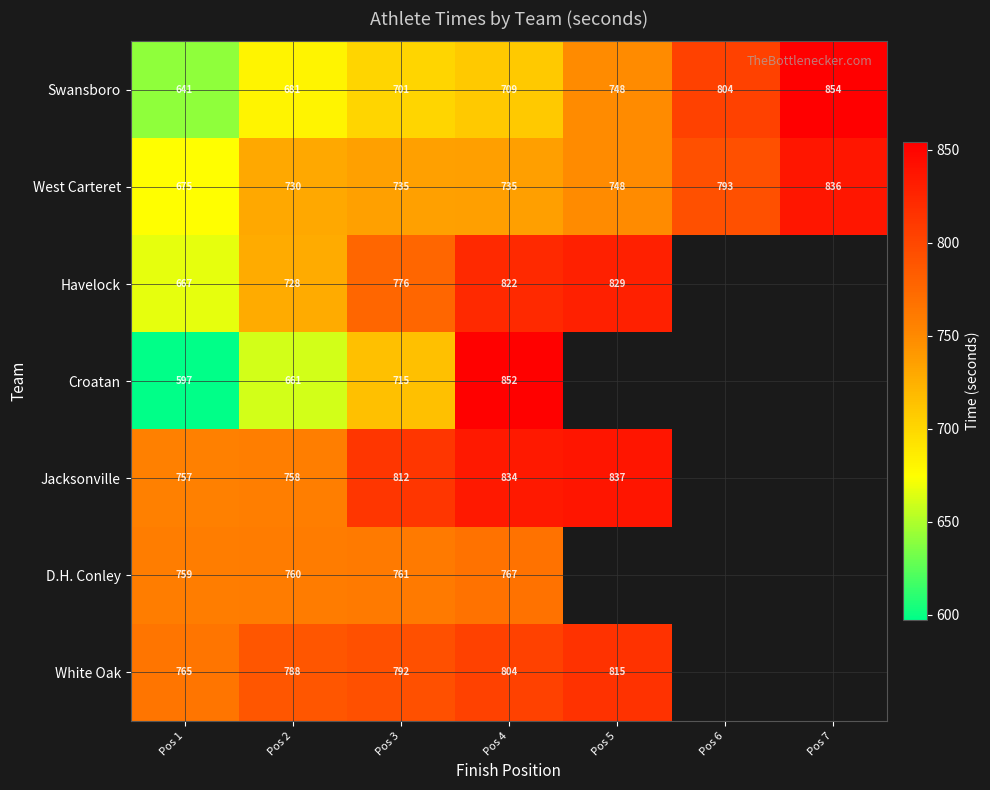

The value of Havelock at Pos 1 is 1127.0. True or false?

False